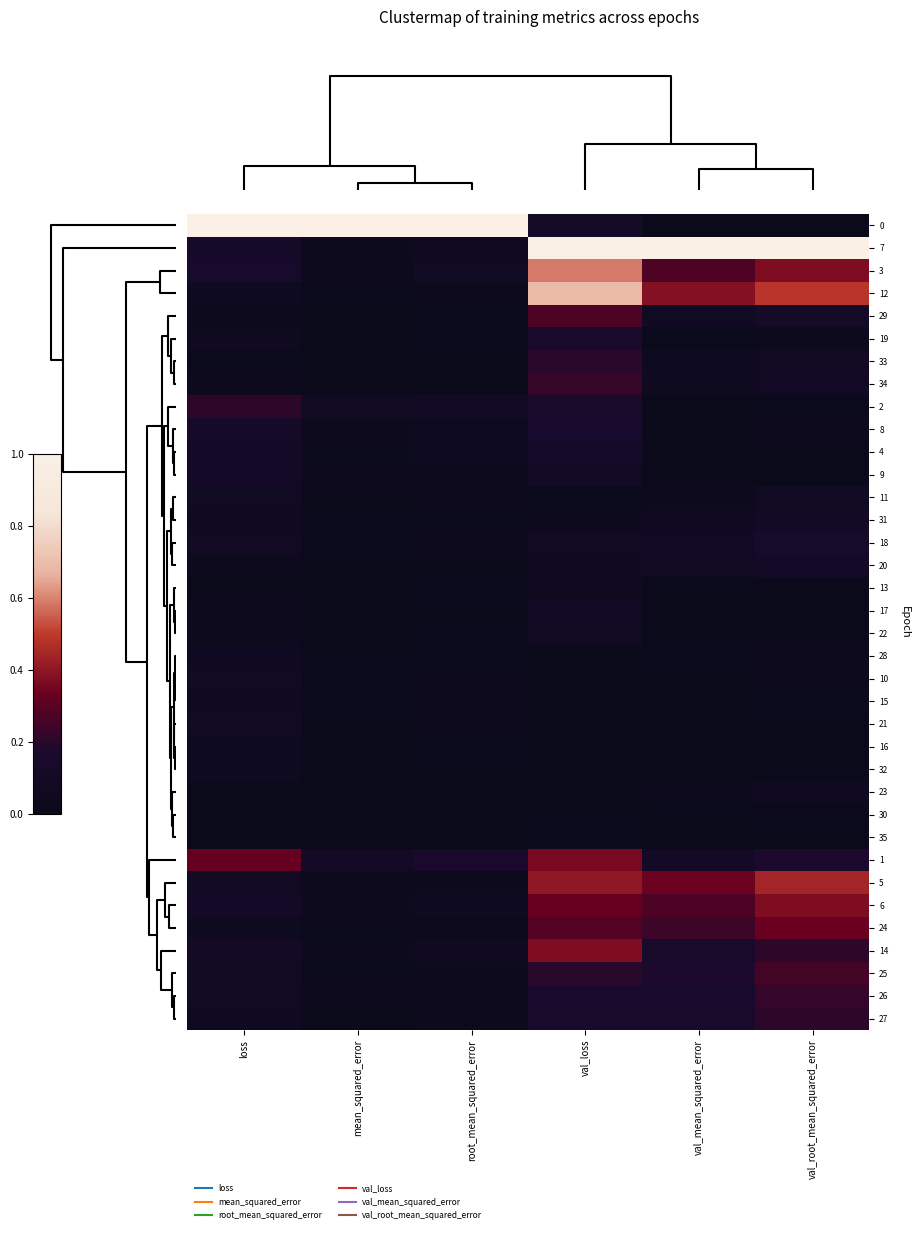

Reading left to right, what are all the values shown in this chart?

0: loss=1.0	mean_squared_error=1.0	root_mean_squared_error=1.0	val_loss=0.1	val_mean_squared_error=0.0	val_root_mean_squared_error=0.0
7: loss=0.1	mean_squared_error=0.0	root_mean_squared_error=0.1	val_loss=1.0	val_mean_squared_error=1.0	val_root_mean_squared_error=1.0
3: loss=0.2	mean_squared_error=0.0	root_mean_squared_error=0.1	val_loss=0.6	val_mean_squared_error=0.3	val_root_mean_squared_error=0.4
12: loss=0.1	mean_squared_error=0.0	root_mean_squared_error=0.0	val_loss=0.7	val_mean_squared_error=0.4	val_root_mean_squared_error=0.5
29: loss=0.0	mean_squared_error=0.0	root_mean_squared_error=0.0	val_loss=0.3	val_mean_squared_error=0.1	val_root_mean_squared_error=0.1
19: loss=0.1	mean_squared_error=0.0	root_mean_squared_error=0.0	val_loss=0.2	val_mean_squared_error=0.0	val_root_mean_squared_error=0.0
33: loss=0.0	mean_squared_error=0.0	root_mean_squared_error=0.0	val_loss=0.2	val_mean_squared_error=0.0	val_root_mean_squared_error=0.1
34: loss=0.0	mean_squared_error=0.0	root_mean_squared_error=0.0	val_loss=0.2	val_mean_squared_error=0.1	val_root_mean_squared_error=0.1
2: loss=0.2	mean_squared_error=0.1	root_mean_squared_error=0.1	val_loss=0.1	val_mean_squared_error=0.0	val_root_mean_squared_error=0.0
8: loss=0.1	mean_squared_error=0.0	root_mean_squared_error=0.1	val_loss=0.2	val_mean_squared_error=0.0	val_root_mean_squared_error=0.0
4: loss=0.1	mean_squared_error=0.0	root_mean_squared_error=0.0	val_loss=0.1	val_mean_squared_error=0.0	val_root_mean_squared_error=0.0
9: loss=0.1	mean_squared_error=0.0	root_mean_squared_error=0.0	val_loss=0.1	val_mean_squared_error=0.0	val_root_mean_squared_error=0.0
11: loss=0.1	mean_squared_error=0.0	root_mean_squared_error=0.0	val_loss=0.0	val_mean_squared_error=0.0	val_root_mean_squared_error=0.1
31: loss=0.1	mean_squared_error=0.0	root_mean_squared_error=0.0	val_loss=0.0	val_mean_squared_error=0.1	val_root_mean_squared_error=0.1
18: loss=0.1	mean_squared_error=0.0	root_mean_squared_error=0.0	val_loss=0.1	val_mean_squared_error=0.1	val_root_mean_squared_error=0.1
20: loss=0.0	mean_squared_error=0.0	root_mean_squared_error=0.0	val_loss=0.1	val_mean_squared_error=0.1	val_root_mean_squared_error=0.1
13: loss=0.0	mean_squared_error=0.0	root_mean_squared_error=0.0	val_loss=0.1	val_mean_squared_error=0.0	val_root_mean_squared_error=0.0
17: loss=0.0	mean_squared_error=0.0	root_mean_squared_error=0.0	val_loss=0.1	val_mean_squared_error=0.0	val_root_mean_squared_error=0.0
22: loss=0.0	mean_squared_error=0.0	root_mean_squared_error=0.0	val_loss=0.1	val_mean_squared_error=0.0	val_root_mean_squared_error=0.0
28: loss=0.1	mean_squared_error=0.0	root_mean_squared_error=0.0	val_loss=0.0	val_mean_squared_error=0.0	val_root_mean_squared_error=0.0
10: loss=0.1	mean_squared_error=0.0	root_mean_squared_error=0.0	val_loss=0.0	val_mean_squared_error=0.0	val_root_mean_squared_error=0.0
15: loss=0.1	mean_squared_error=0.0	root_mean_squared_error=0.0	val_loss=0.0	val_mean_squared_error=0.0	val_root_mean_squared_error=0.0
21: loss=0.1	mean_squared_error=0.0	root_mean_squared_error=0.0	val_loss=0.0	val_mean_squared_error=0.0	val_root_mean_squared_error=0.0
16: loss=0.1	mean_squared_error=0.0	root_mean_squared_error=0.0	val_loss=0.0	val_mean_squared_error=0.0	val_root_mean_squared_error=0.0
32: loss=0.1	mean_squared_error=0.0	root_mean_squared_error=0.0	val_loss=0.0	val_mean_squared_error=0.0	val_root_mean_squared_error=0.0
23: loss=0.0	mean_squared_error=0.0	root_mean_squared_error=0.0	val_loss=0.0	val_mean_squared_error=0.0	val_root_mean_squared_error=0.1
30: loss=0.0	mean_squared_error=0.0	root_mean_squared_error=0.0	val_loss=0.0	val_mean_squared_error=0.0	val_root_mean_squared_error=0.0
35: loss=0.0	mean_squared_error=0.0	root_mean_squared_error=0.0	val_loss=0.0	val_mean_squared_error=0.0	val_root_mean_squared_error=0.0
1: loss=0.3	mean_squared_error=0.1	root_mean_squared_error=0.2	val_loss=0.4	val_mean_squared_error=0.1	val_root_mean_squared_error=0.2
5: loss=0.1	mean_squared_error=0.0	root_mean_squared_error=0.0	val_loss=0.4	val_mean_squared_error=0.3	val_root_mean_squared_error=0.4
6: loss=0.1	mean_squared_error=0.0	root_mean_squared_error=0.1	val_loss=0.3	val_mean_squared_error=0.3	val_root_mean_squared_error=0.4
24: loss=0.1	mean_squared_error=0.0	root_mean_squared_error=0.0	val_loss=0.3	val_mean_squared_error=0.2	val_root_mean_squared_error=0.3
14: loss=0.1	mean_squared_error=0.0	root_mean_squared_error=0.1	val_loss=0.4	val_mean_squared_error=0.1	val_root_mean_squared_error=0.2
25: loss=0.1	mean_squared_error=0.0	root_mean_squared_error=0.0	val_loss=0.2	val_mean_squared_error=0.2	val_root_mean_squared_error=0.3
26: loss=0.1	mean_squared_error=0.0	root_mean_squared_error=0.0	val_loss=0.2	val_mean_squared_error=0.2	val_root_mean_squared_error=0.2
27: loss=0.1	mean_squared_error=0.0	root_mean_squared_error=0.0	val_loss=0.2	val_mean_squared_error=0.1	val_root_mean_squared_error=0.2